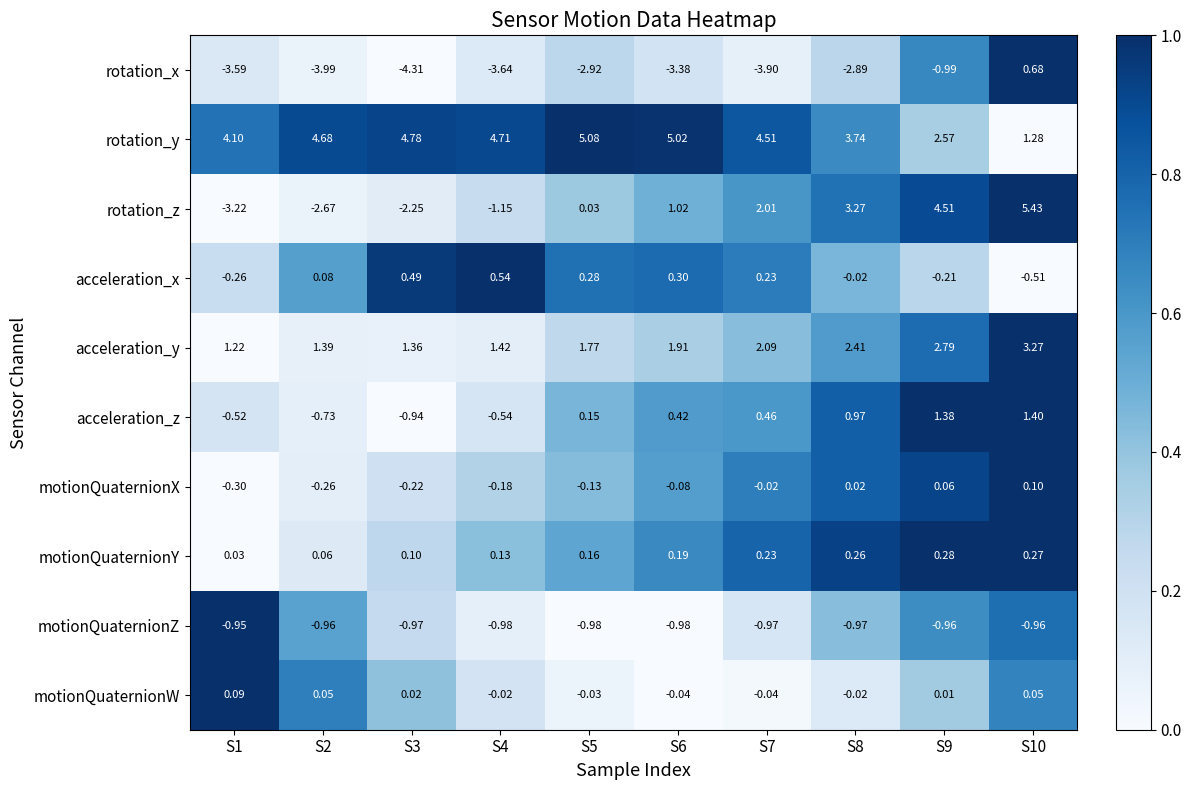

Between S1 and S5, which series saw the biggest shift?

rotation_z